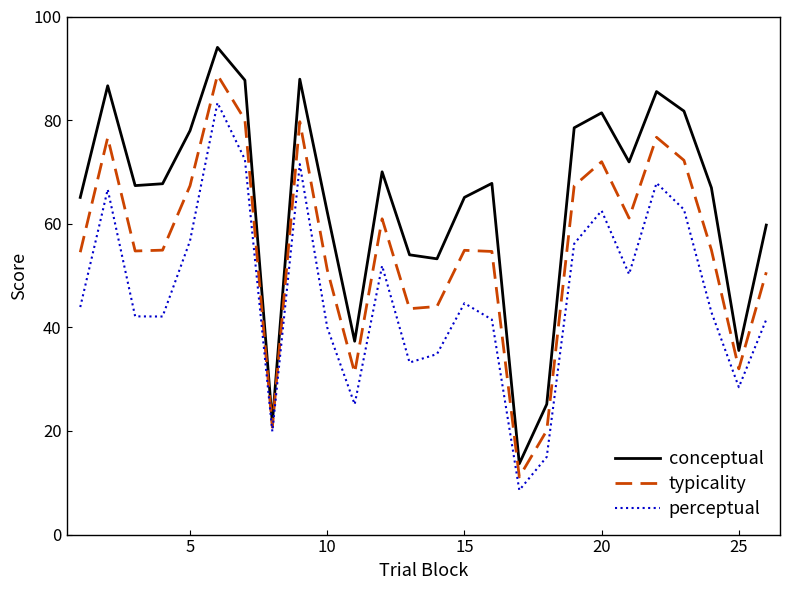

What is the greatest value displayed?

94.0